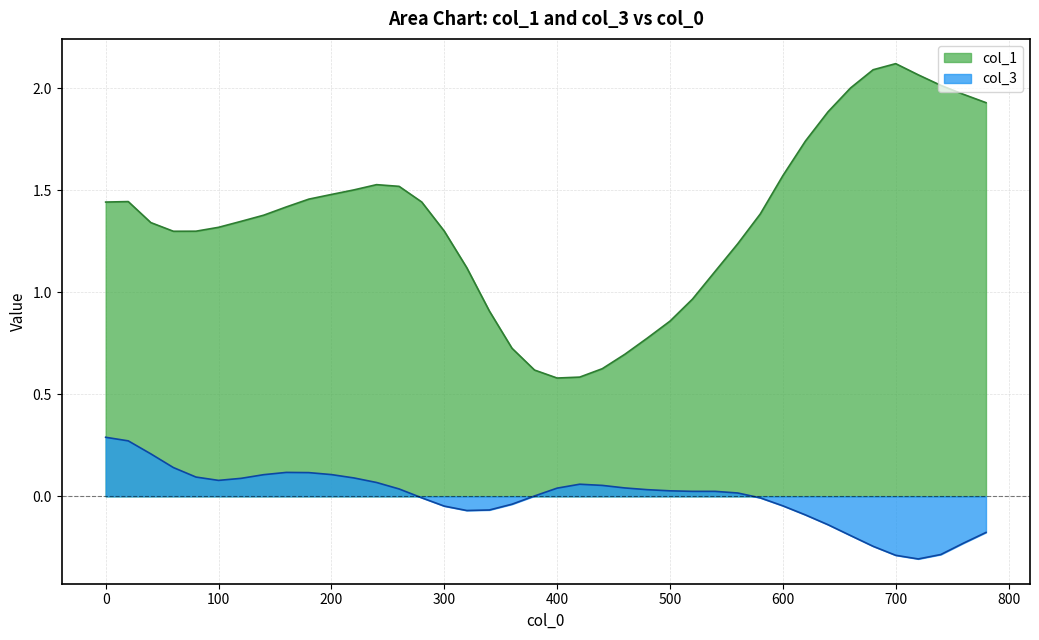

What is the spread (max minus min) of values at 460?

0.7